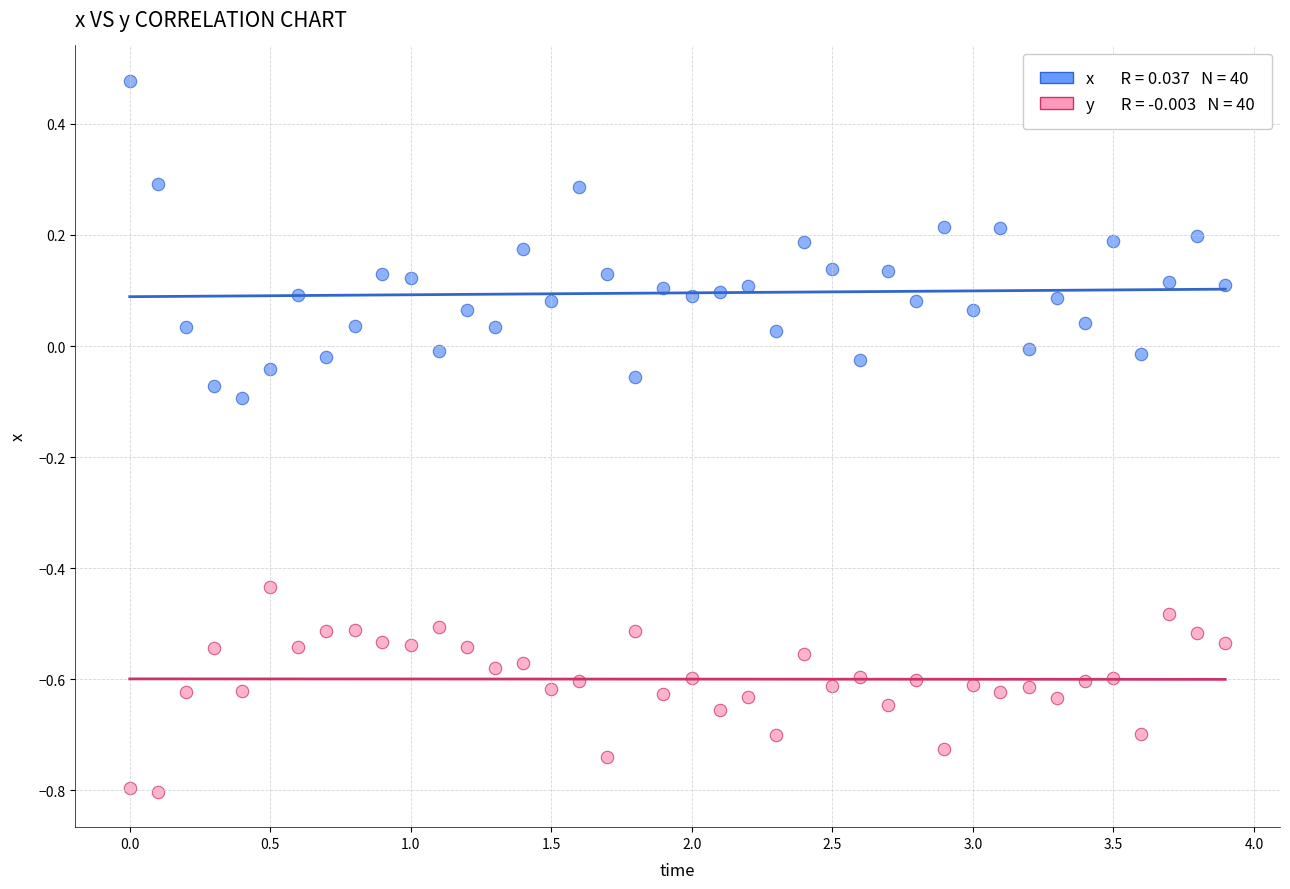

Across all data points, what is the range of X values (max minus min)?

3.9